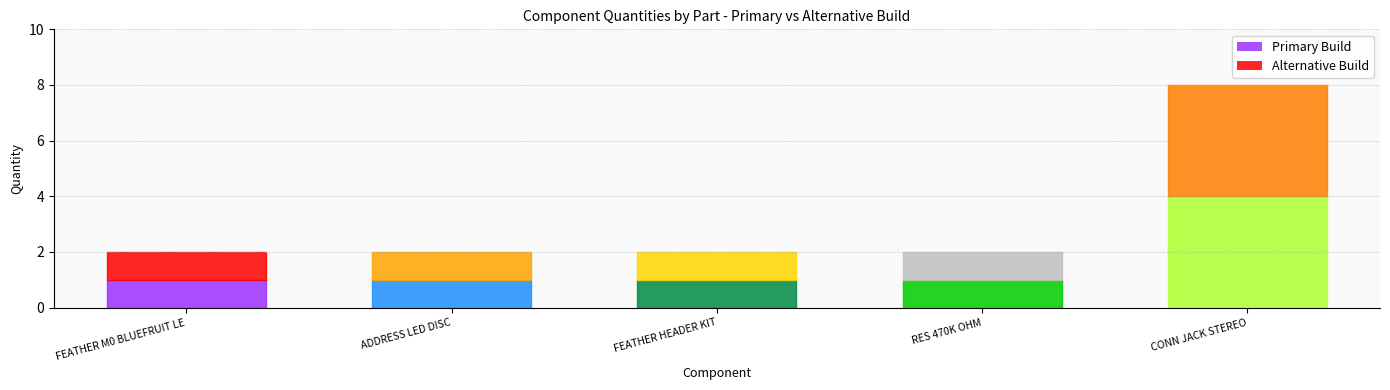

What is the value of the Primary Build point at the 1st from the left?

1